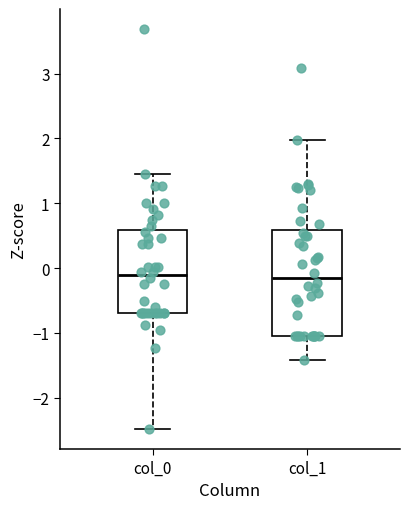

Reading left to right, transcribe this box plot: for each box, give where its median line is, the range the box spans, and where its two whiskers end, as read against the y-axis. The values are not printed on the chart, so give them approximately, as read against the axis.

col_0: median -0.1, box -0.7 to 0.6, whiskers -2.5 to 1.5
col_1: median -0.2, box -1.1 to 0.6, whiskers -1.4 to 2.0